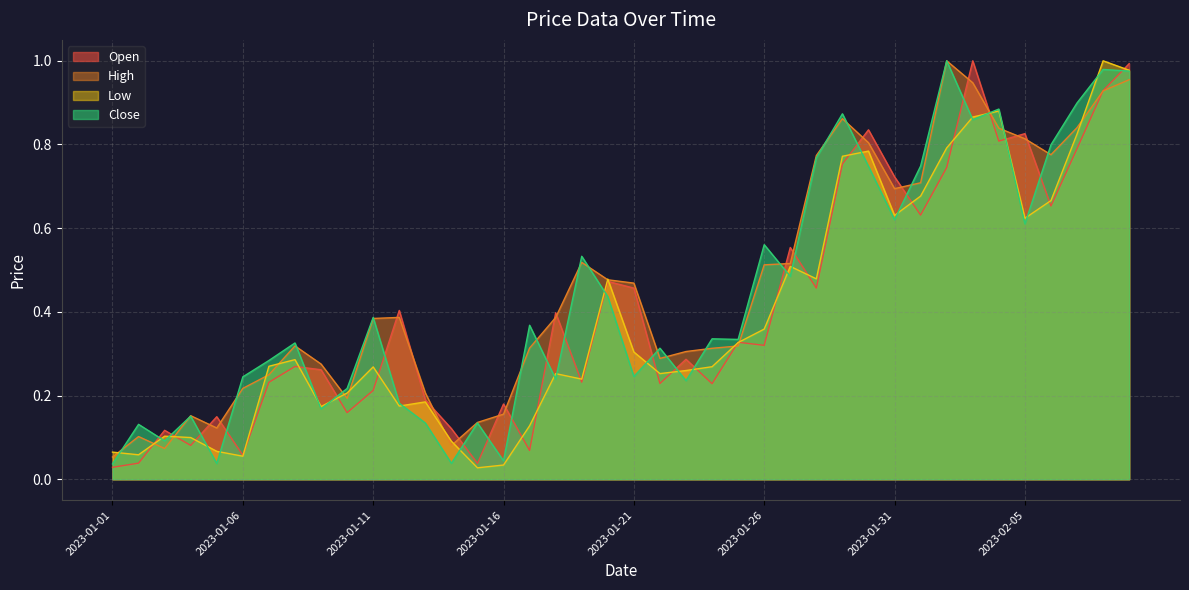

What is the sum of the High values at 2023-01-04 and 2023-02-02?

1.2